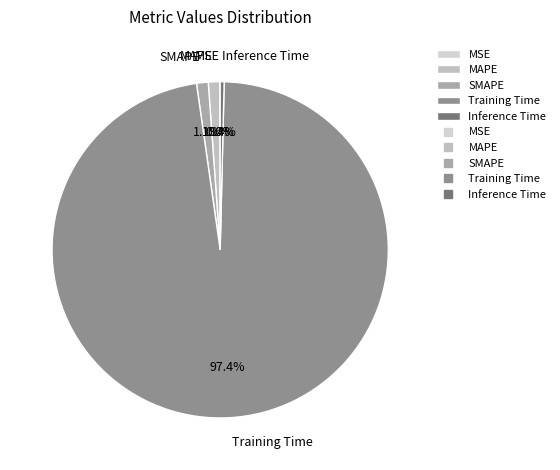

To the nearest percent, what portion does SMAPE represent?

1%